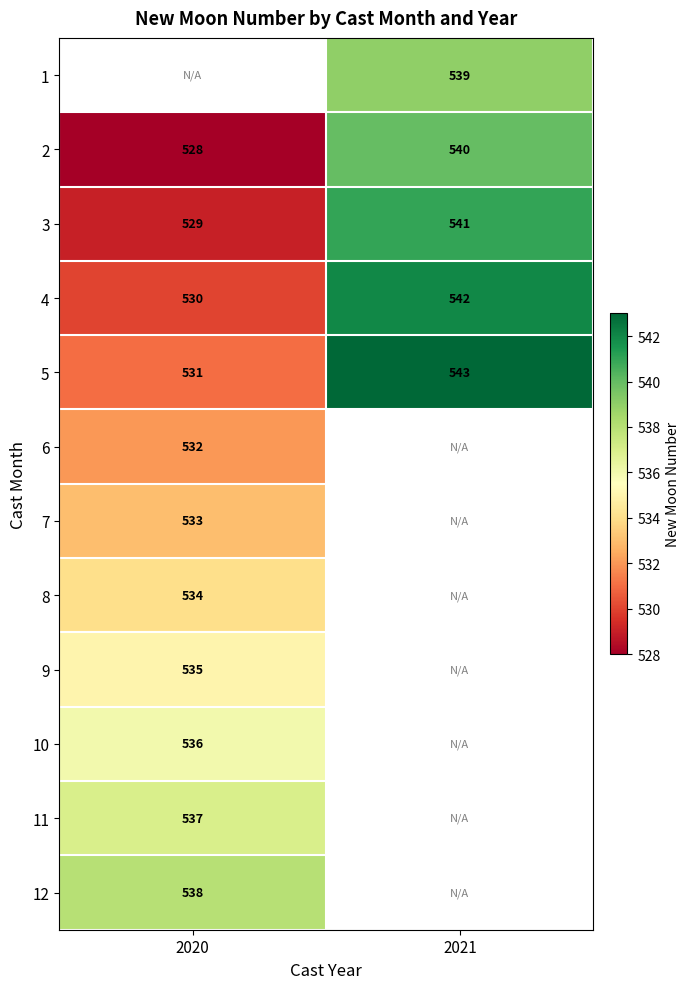

What is the sum of all 4 values?

1072